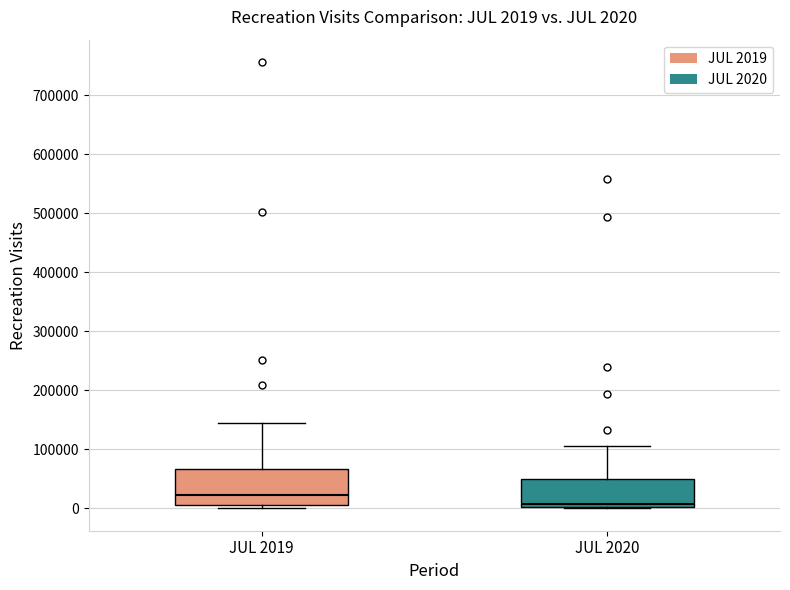

Which box is the tallest, from its lower edge to its upper edge?

JUL 2019